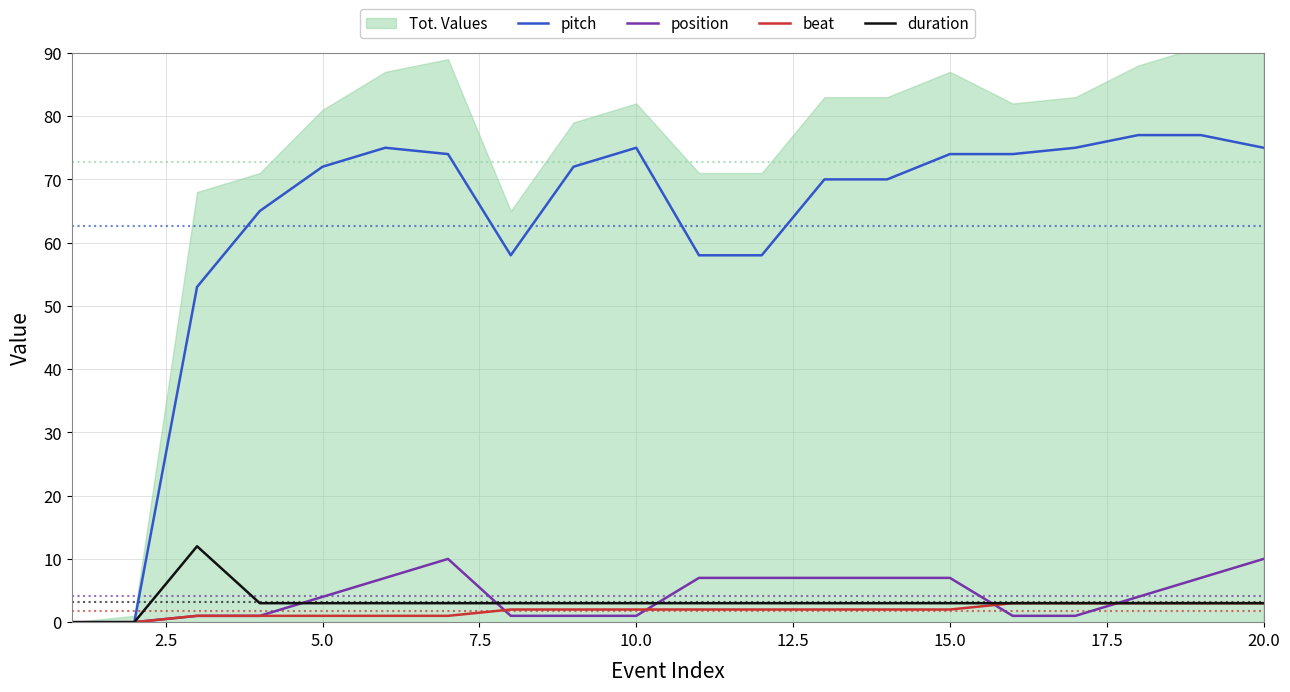

Is it true that duration equals 3 at 5.0?

True